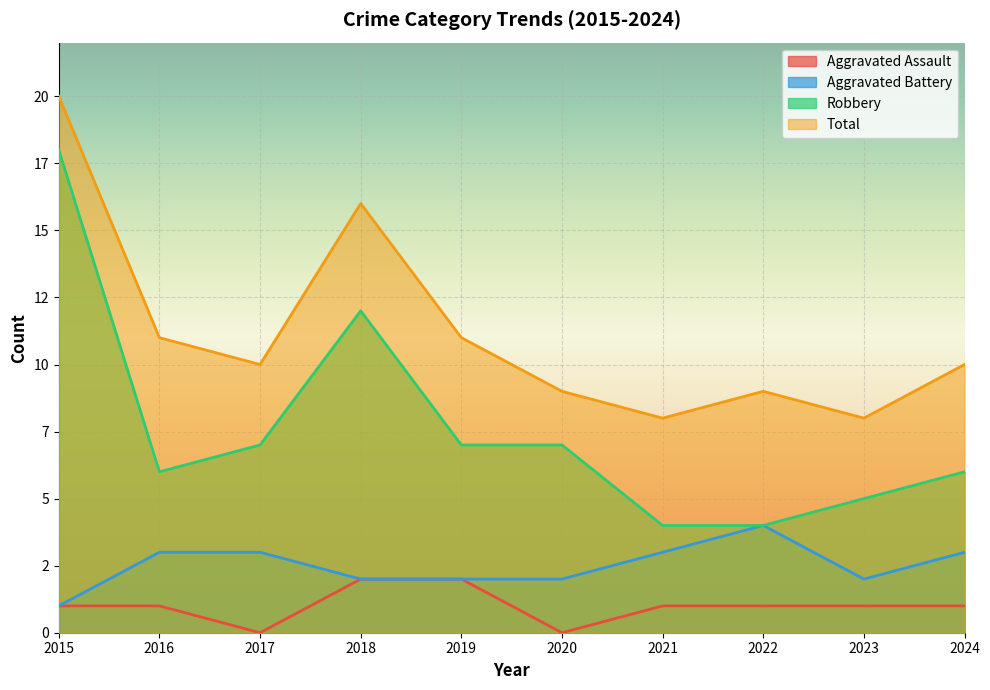

At which category does Robbery reach its first local peak?

2018